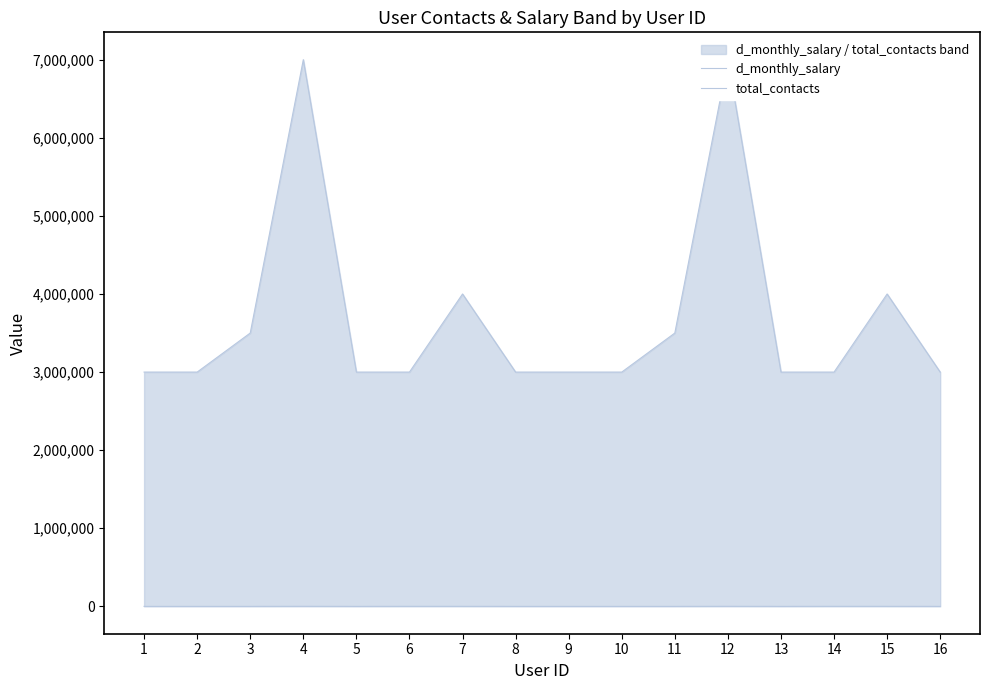

What is the difference between the total_contacts values at 6 and 10?

683